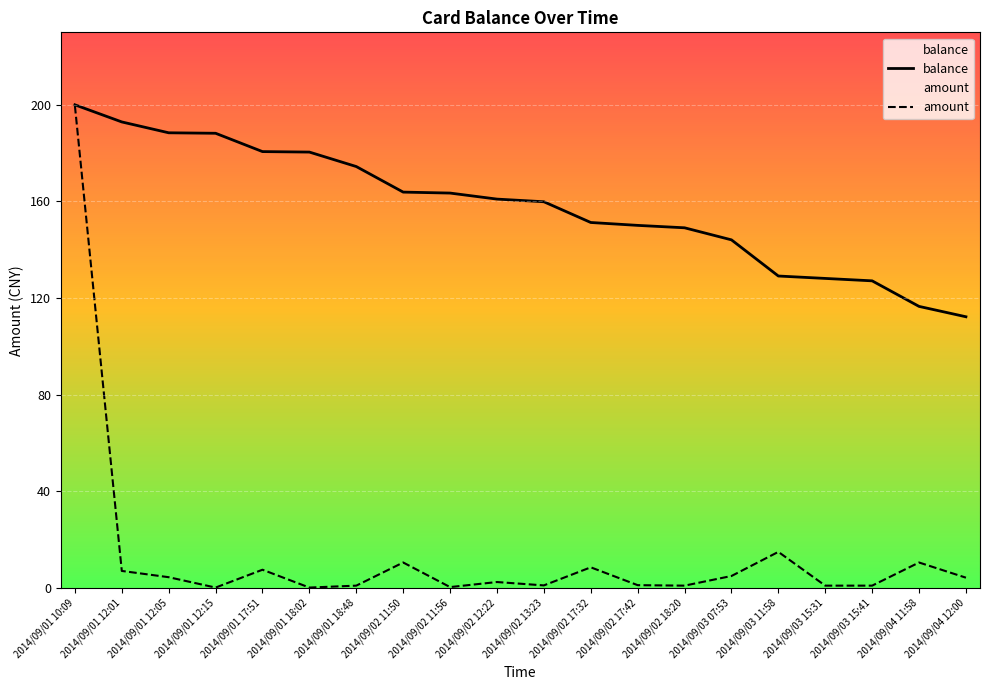

What is the difference between the highest and lowest values at 2014/09/02 12:22?

158.8